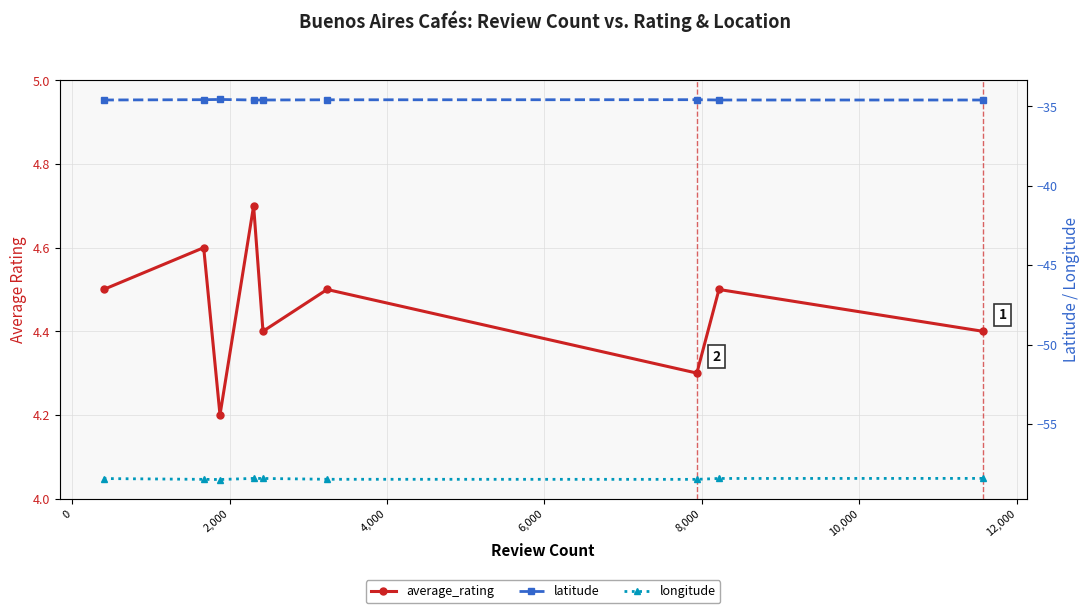

In average_rating, how many points are higher than both neighbors (excluding endpoints)?

4